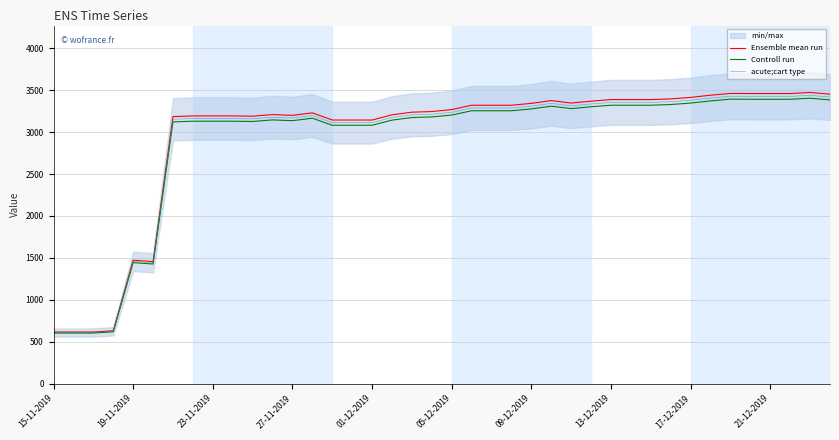

True or false: Controll run and acute;cart type intersect in this chart.

False